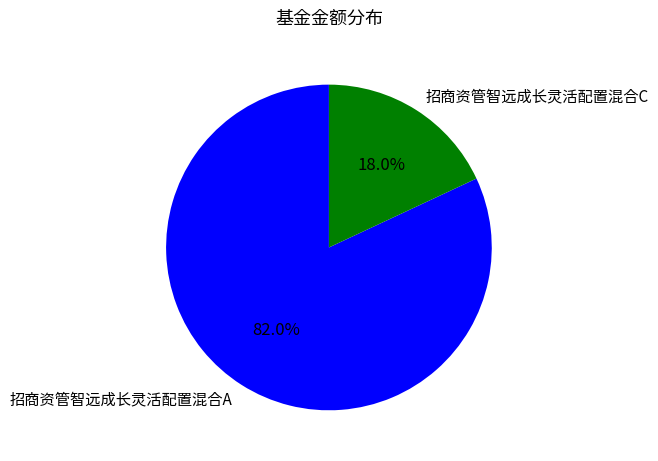

Rank the categories by value from lowest to highest.

招商资管智远成长灵活配置混合C, 招商资管智远成长灵活配置混合A